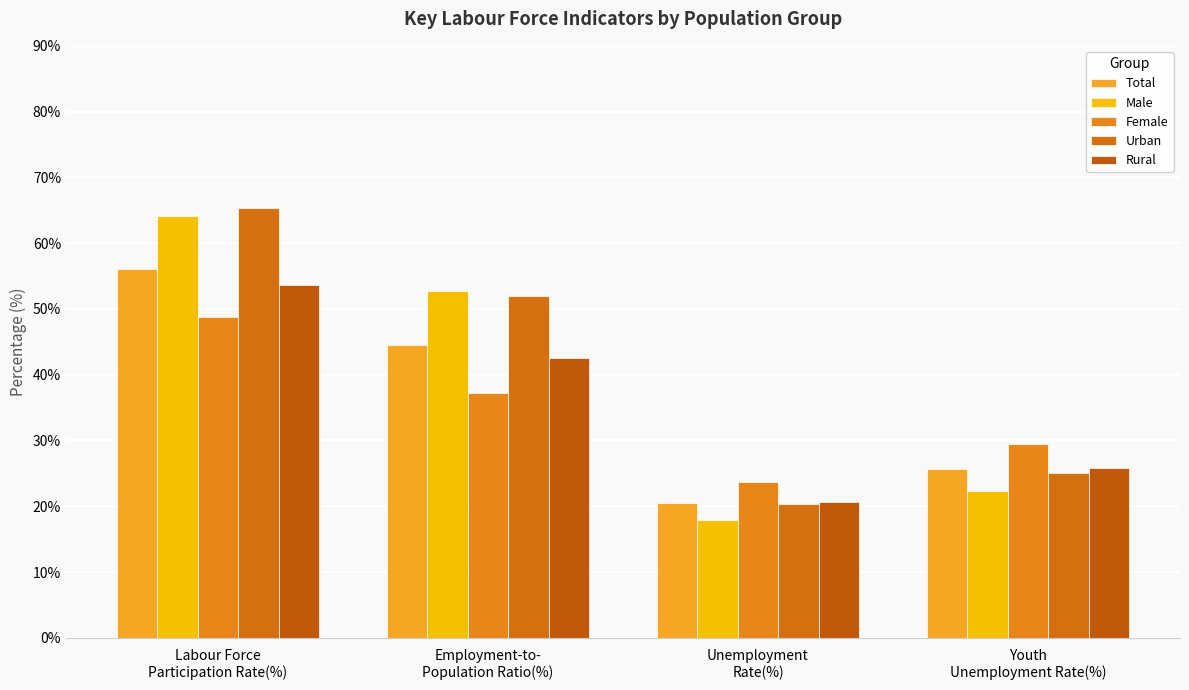

At which label does Male reach its peak?

Labour Force
Participation Rate(%)